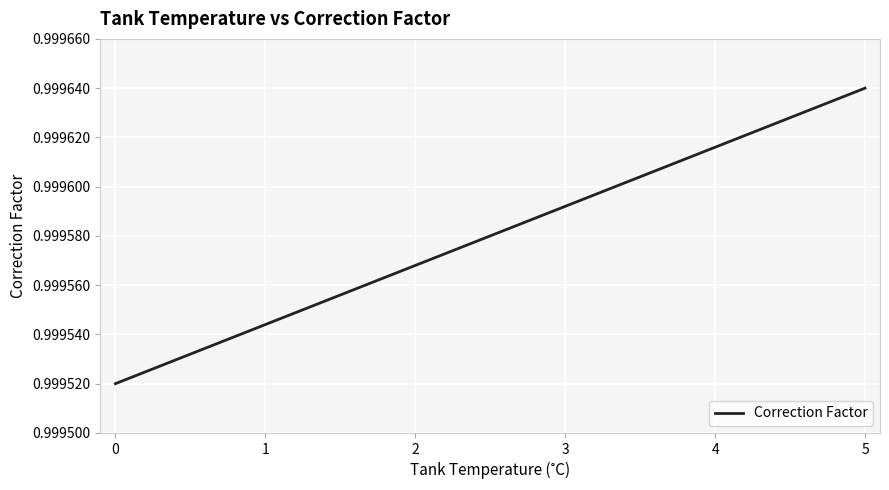

The value at 4 is 0.5. True or false?

False